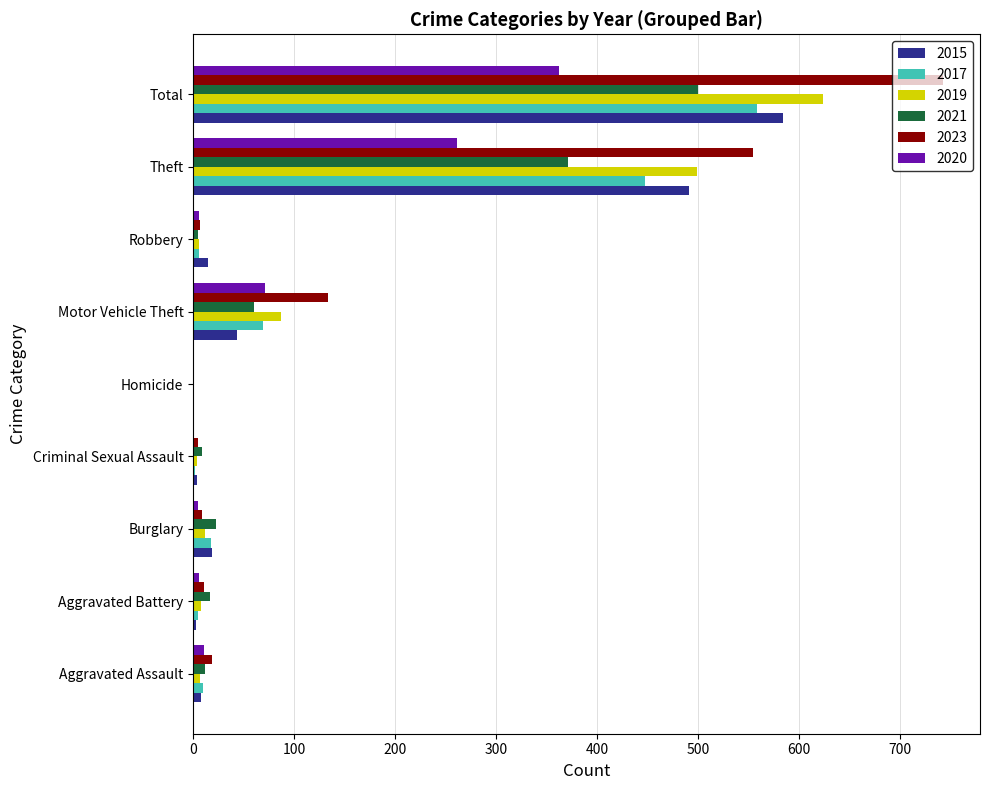

What is the average value of the 2023 series?

165